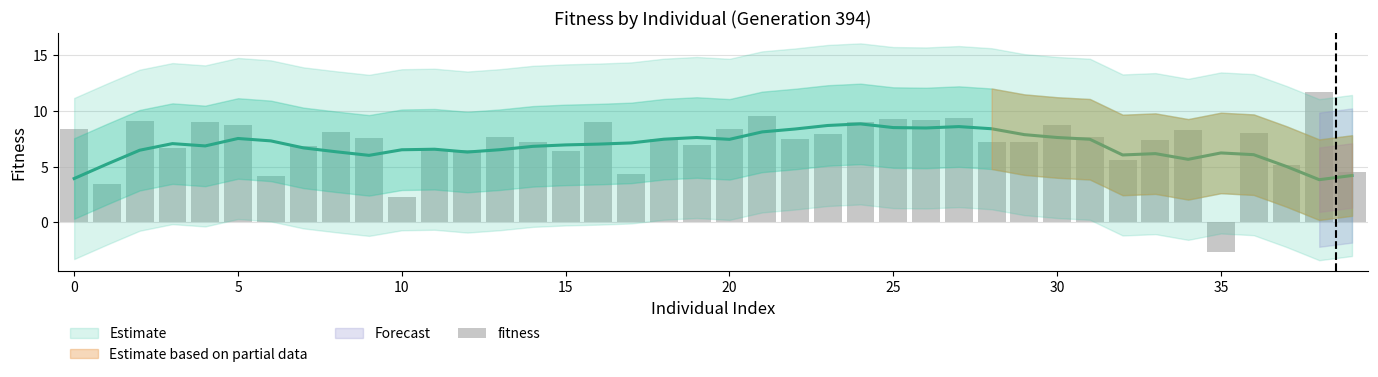

What is the label of the 19th bar from the left?

18